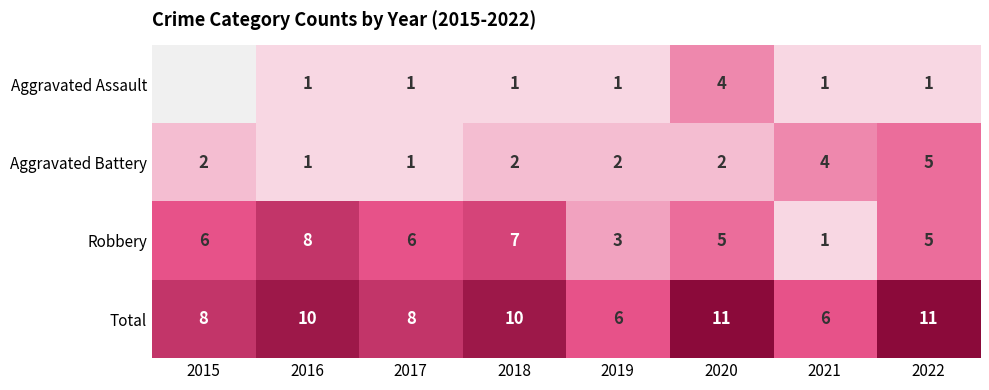

Is it true that Total equals 15 at 2020?

False